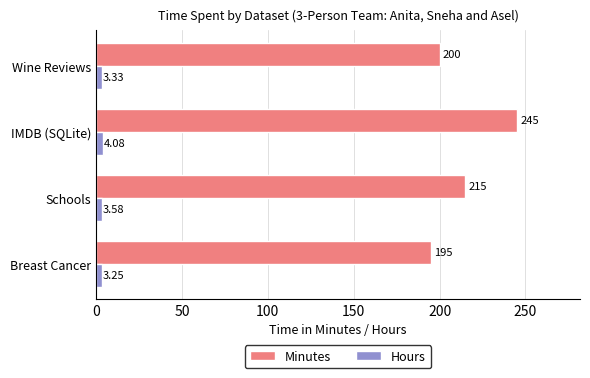

List the labels in order of Minutes value, smallest first.

Breast Cancer, Wine Reviews, Schools, IMDB (SQLite)